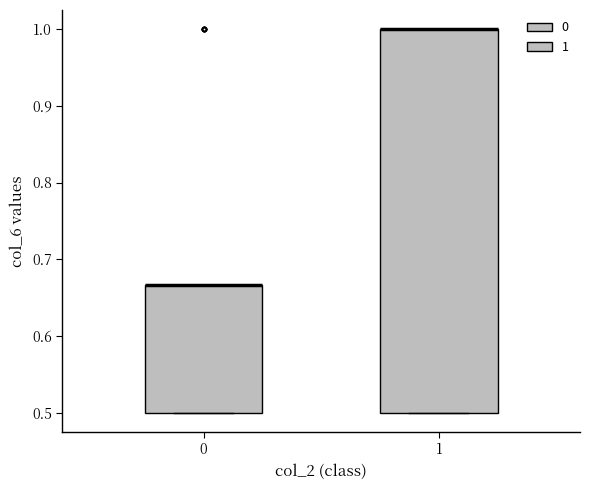

Comparing the boxes themselves (not the whiskers), which one is the tallest?

1